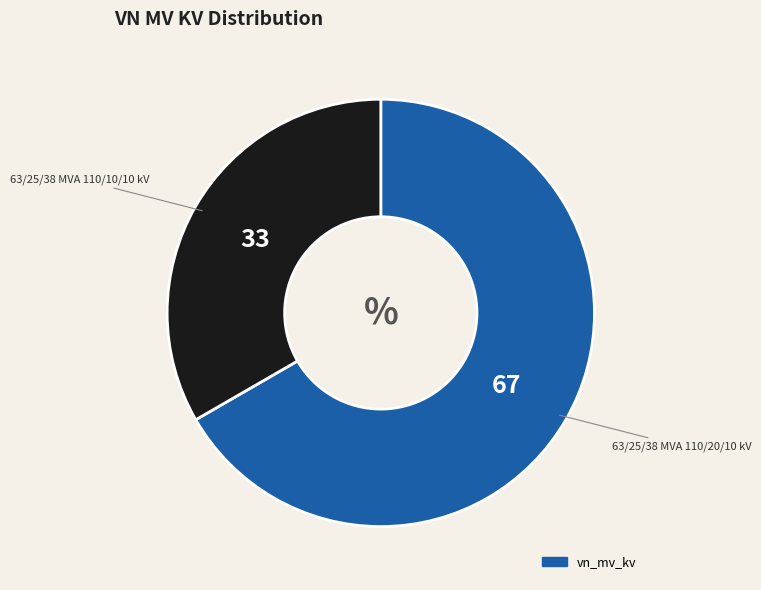

How many segments does this pie chart have?

2